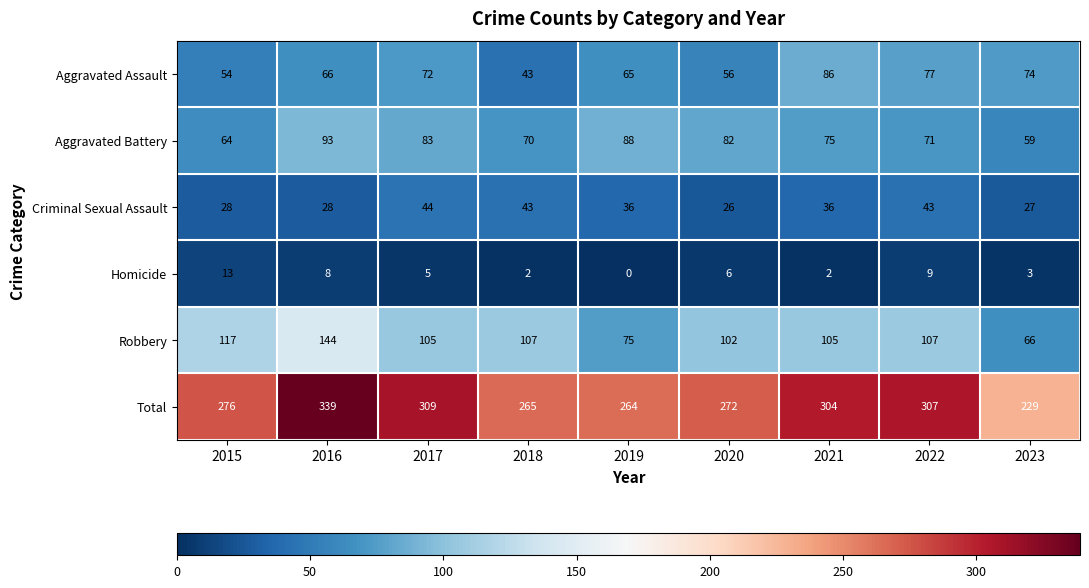

Between 2022 and 2023, which series saw the biggest shift?

Total